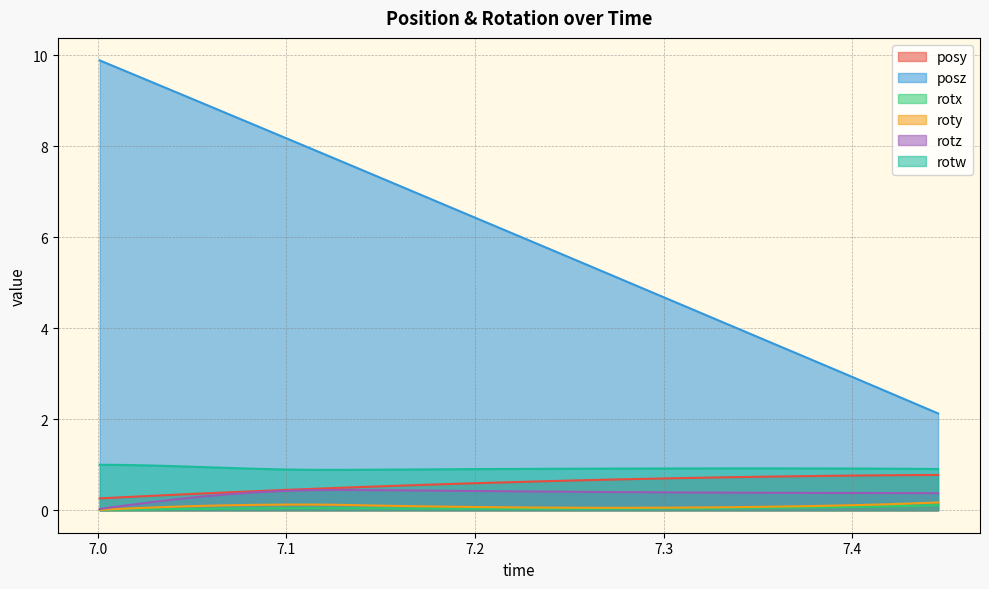

What is the label of the 7th point from the left?

7.084656